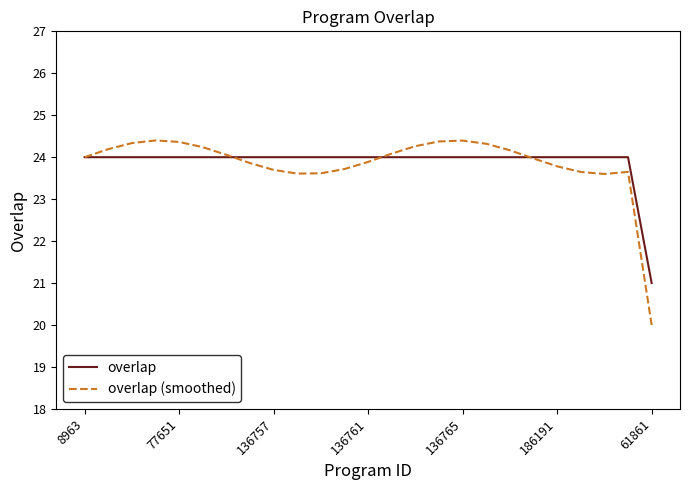

Which series ends up on top after the final intersection of overlap (smoothed) and overlap?

overlap